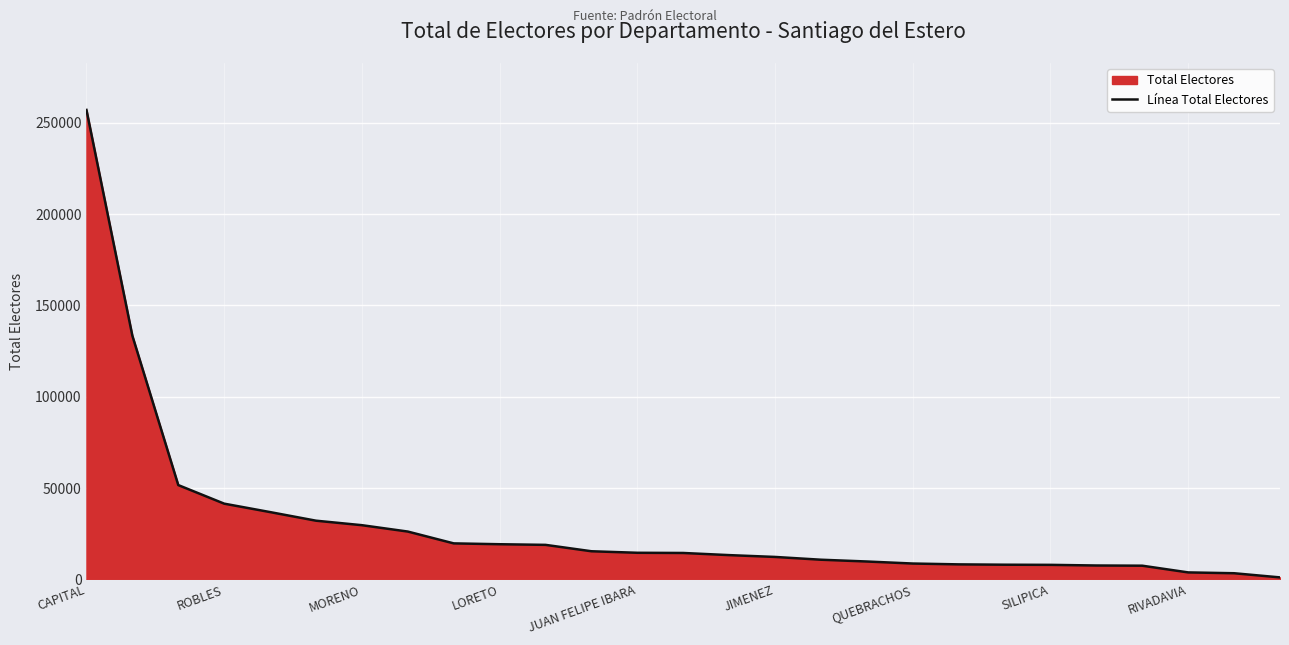

Is it true that the value at JUAN FELIPE IBARA is 14531?

True